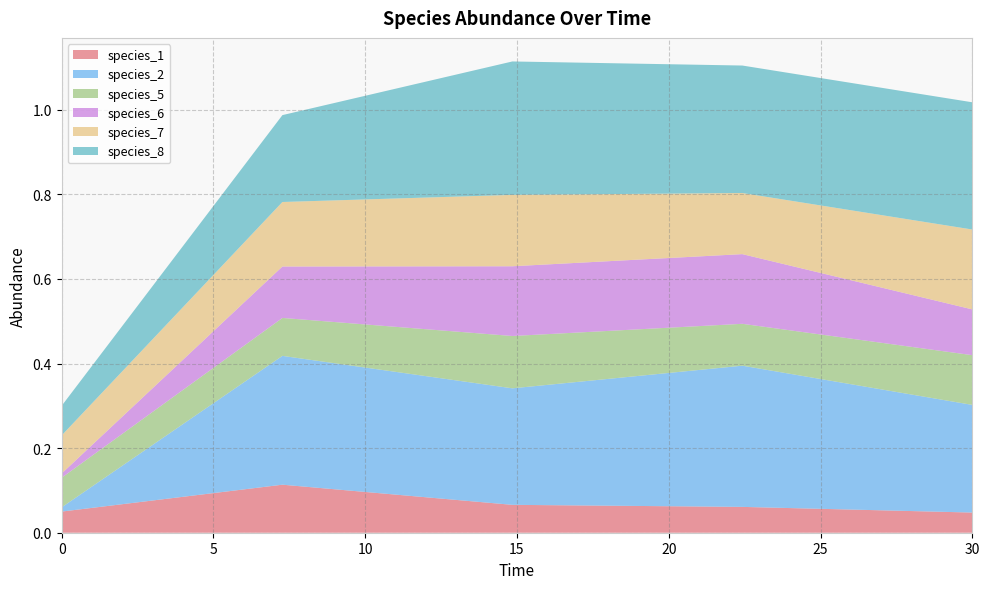

Reading right to left, transcribe all the data shown in this chart.

species_1: 30.0=0.0	22.424242424242426=0.1	14.84848484848485=0.1	7.272727272727273=0.1	0.0=0.1
species_2: 30.0=0.3	22.424242424242426=0.3	14.84848484848485=0.3	7.272727272727273=0.3	0.0=0.0
species_5: 30.0=0.1	22.424242424242426=0.1	14.84848484848485=0.1	7.272727272727273=0.1	0.0=0.1
species_6: 30.0=0.1	22.424242424242426=0.2	14.84848484848485=0.2	7.272727272727273=0.1	0.0=0.0
species_7: 30.0=0.2	22.424242424242426=0.1	14.84848484848485=0.2	7.272727272727273=0.2	0.0=0.1
species_8: 30.0=0.3	22.424242424242426=0.3	14.84848484848485=0.3	7.272727272727273=0.2	0.0=0.1